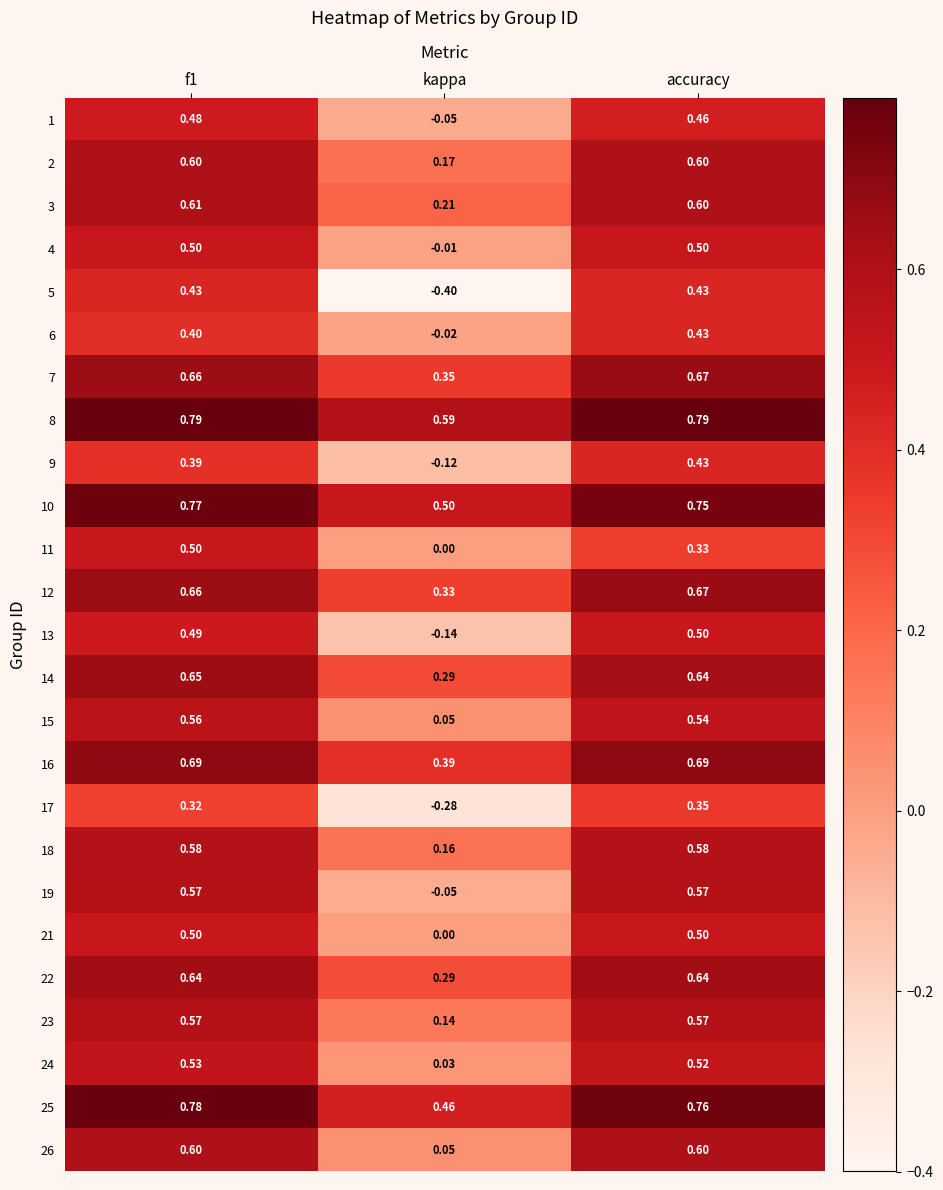

How many distinct data groups are displayed?

25